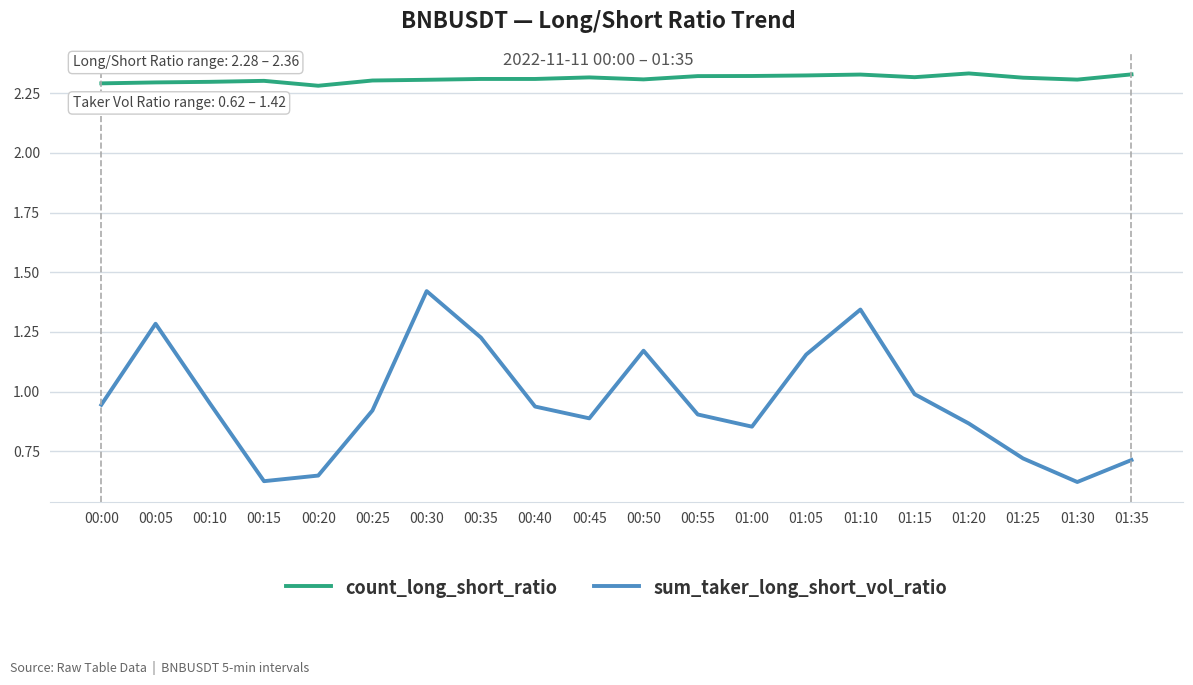

Which series has the largest total across all categories?

count_long_short_ratio